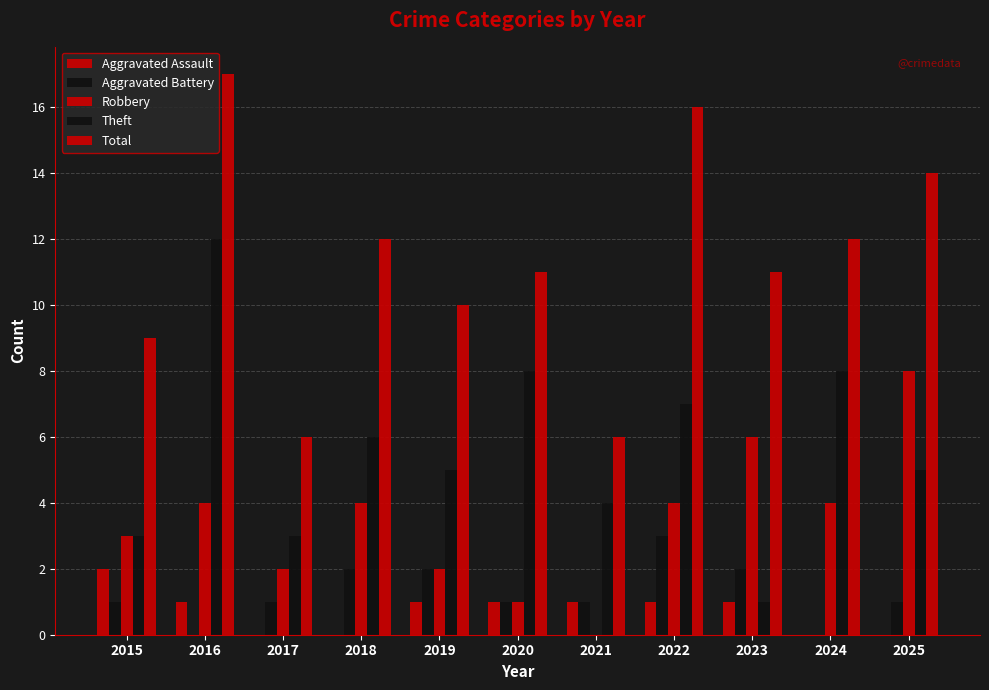

What is the value of the Theft bar at the 10th from the left?

8